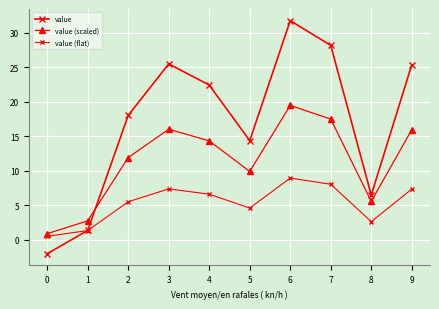

What is the minimum value shown in the chart?

-2.0